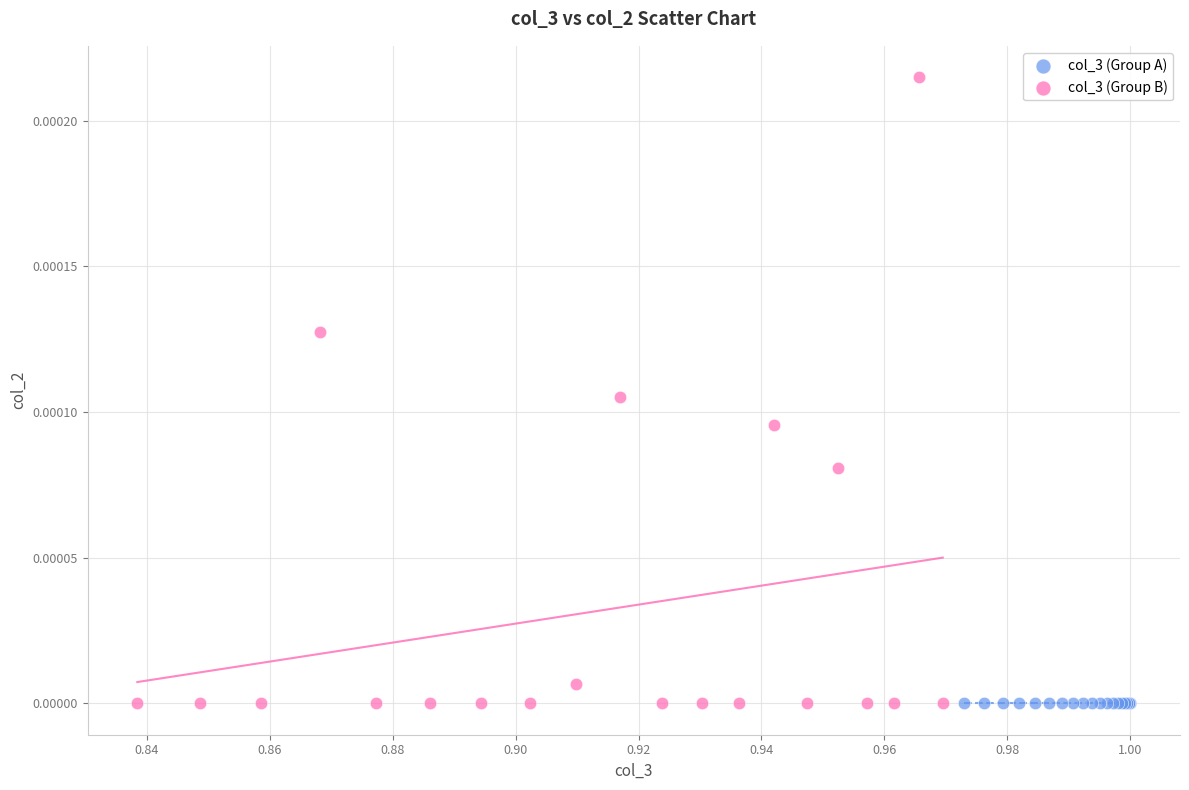

Which series contains the highest Y value?

col_3 (Group B)